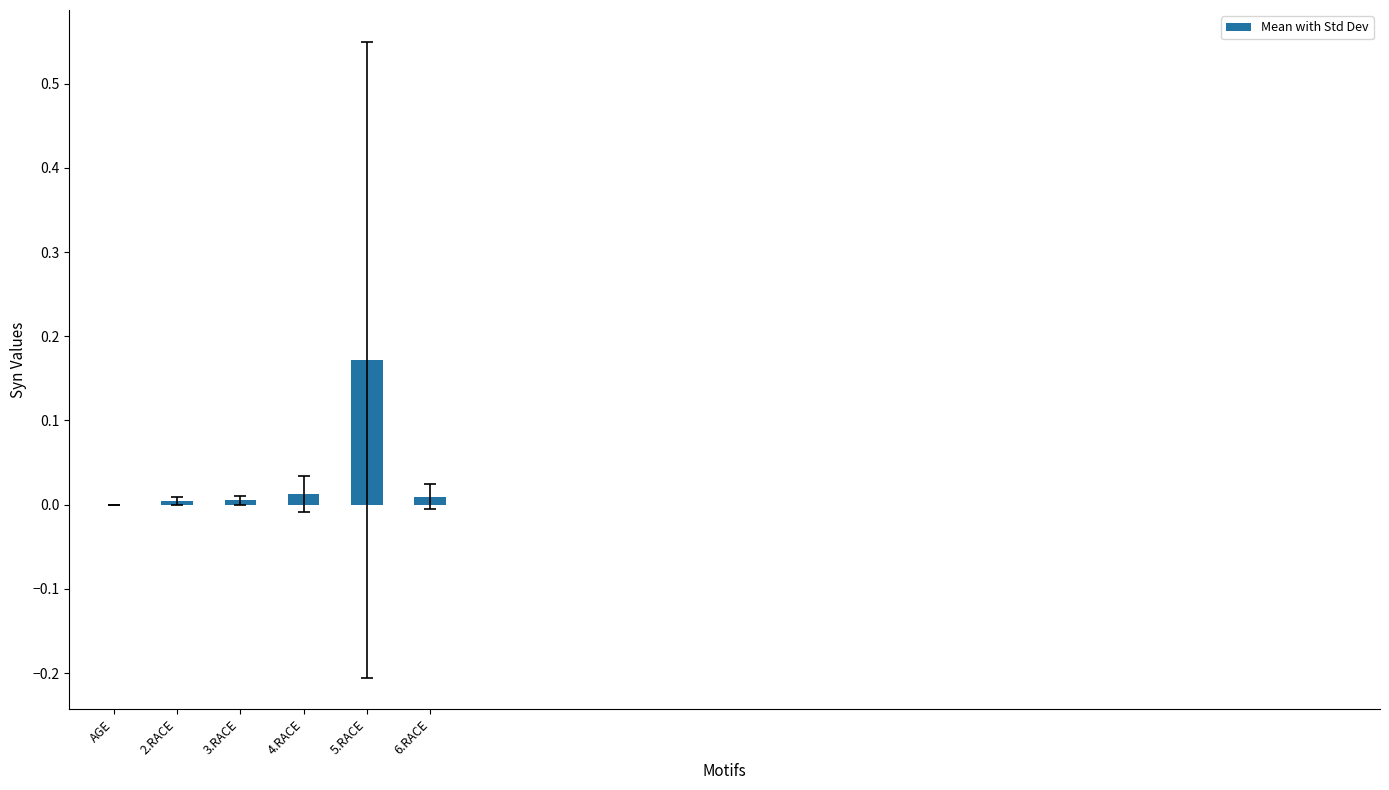

The chart shows a value of 0.0 at 2.RACE. True or false?

True